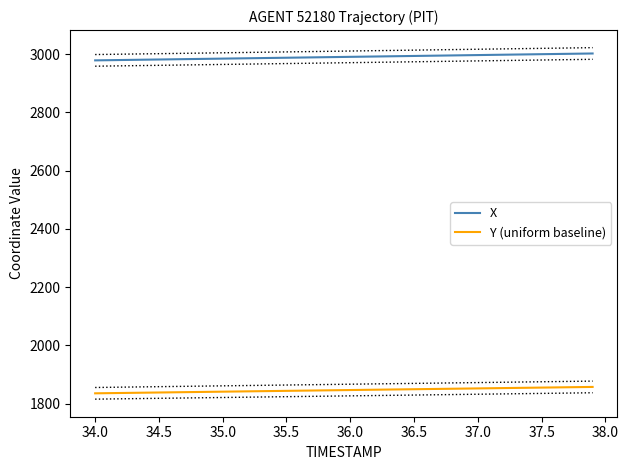

True or false: X has a value of 5178.2 at 36.5.

False